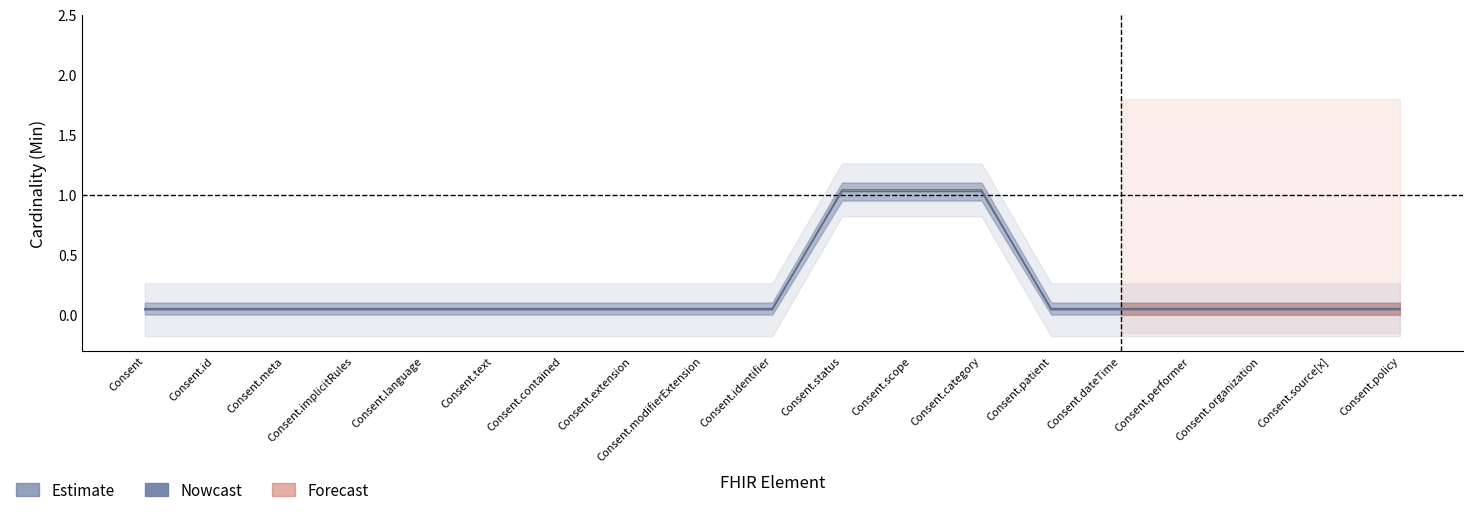

What is the difference between the maximum and second lowest values in the Base Min series?

1.0